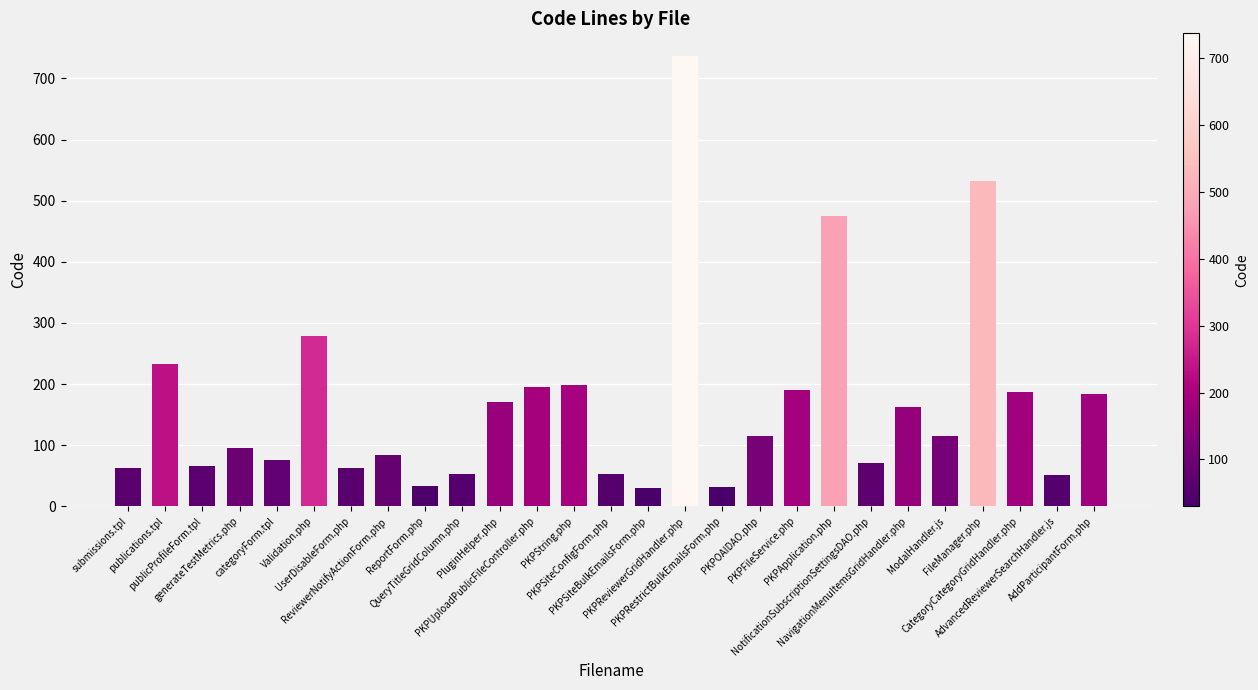

What is the minimum value shown in the chart?

30